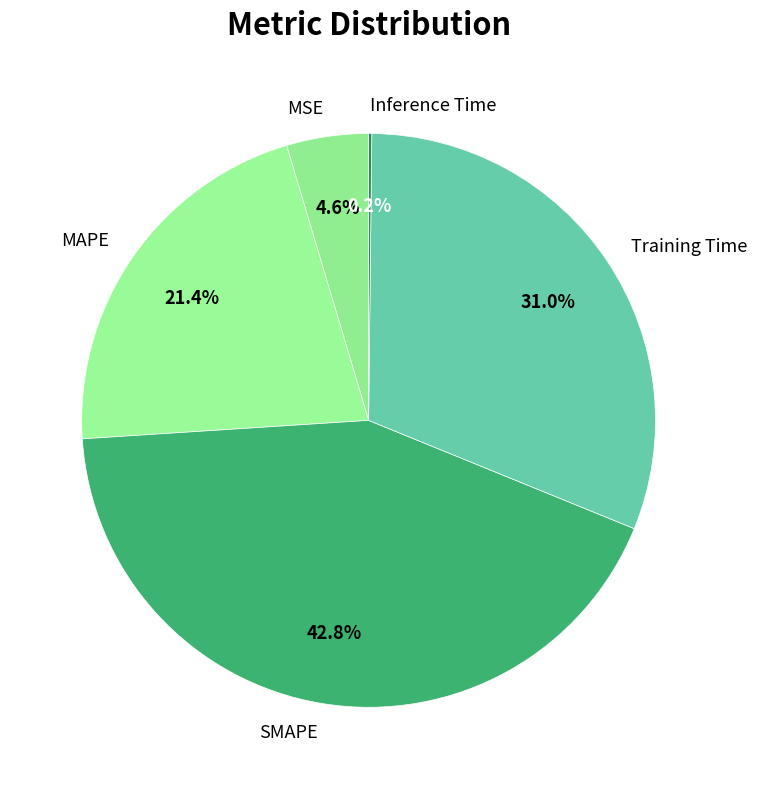

Is there any slice that represents more than half of the pie?

No